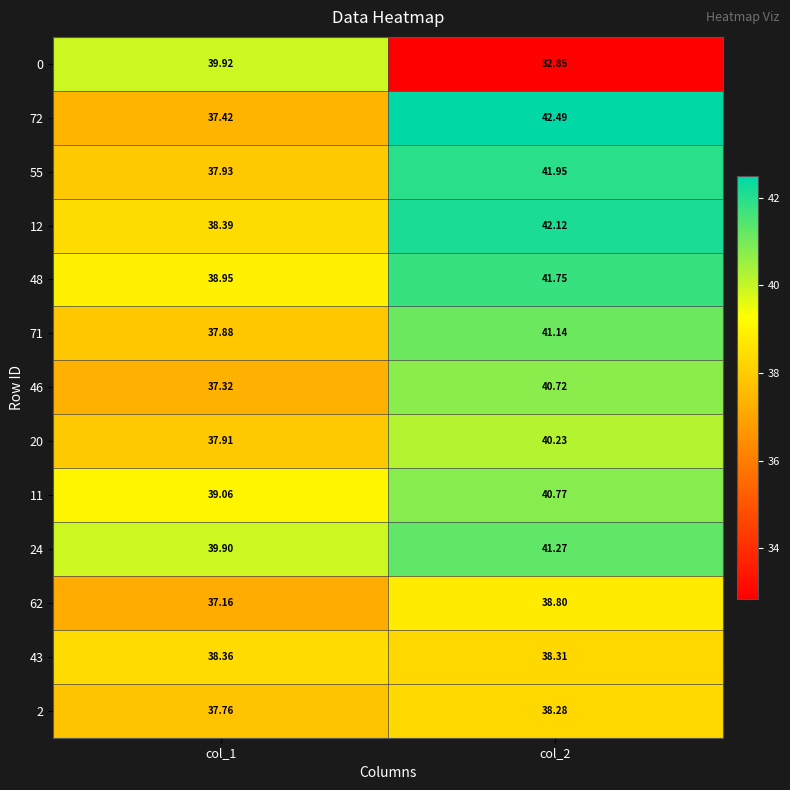

Is the value of 20 at col_2 greater than the value of 55 at col_2?

No